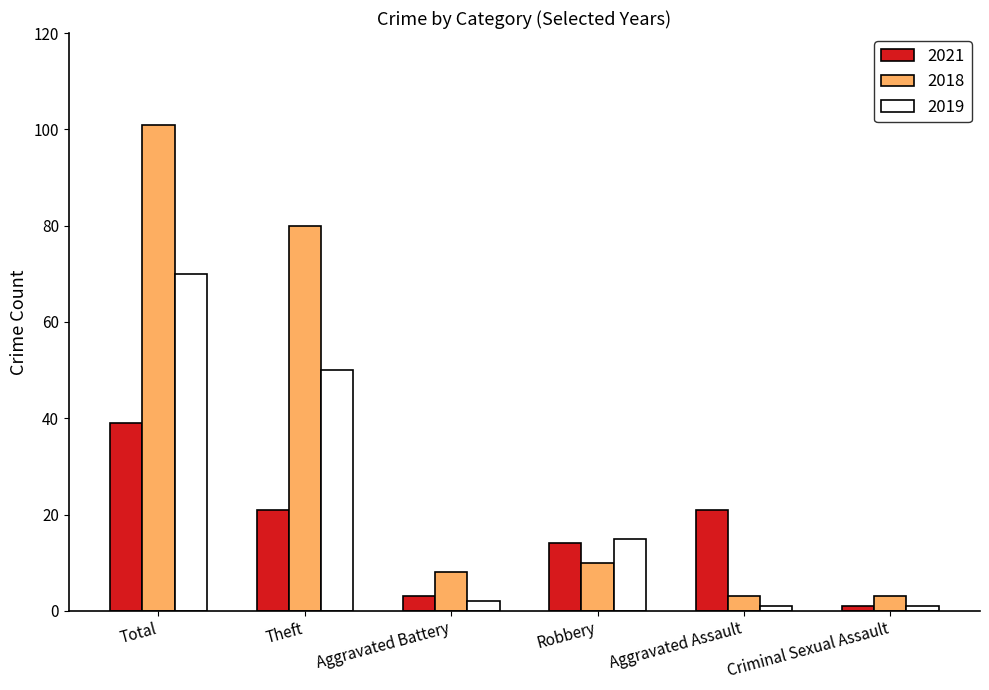

What is the spread (max minus min) of values at Aggravated Battery?

6